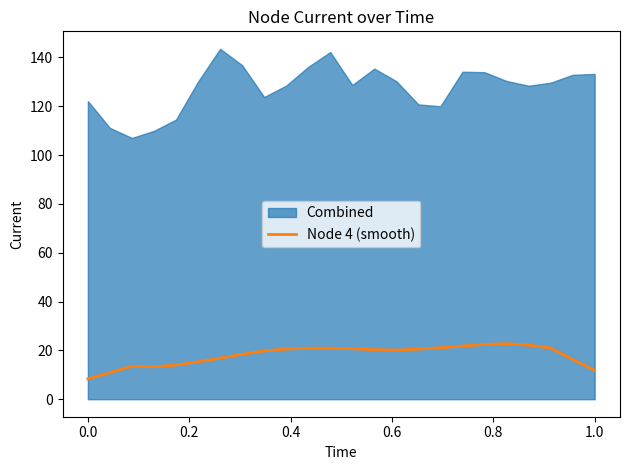

What is the highest value of the Node 4 (smooth) series?

22.7